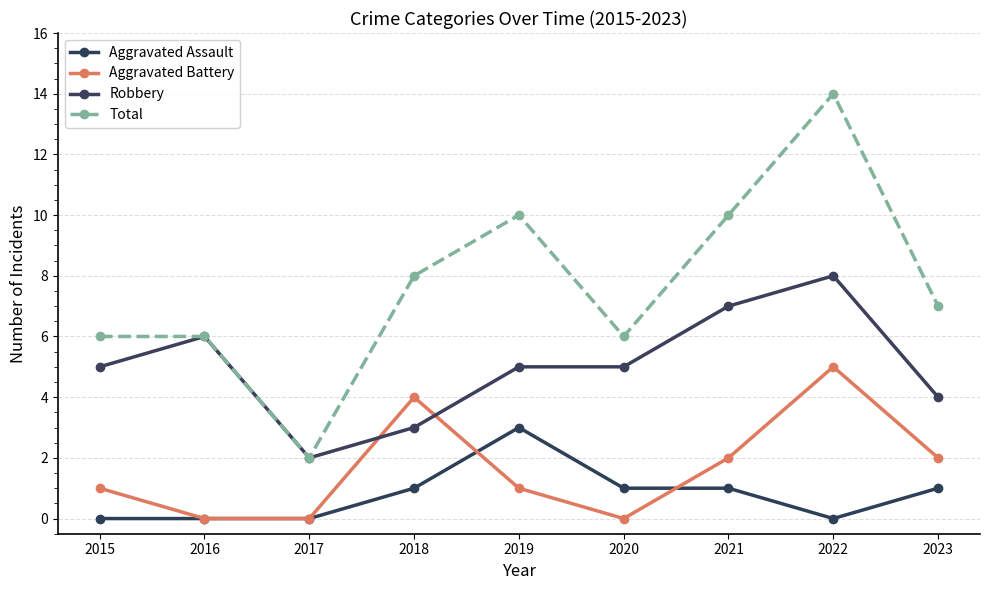

Is it true that Aggravated Assault equals 1 at 2018?

True